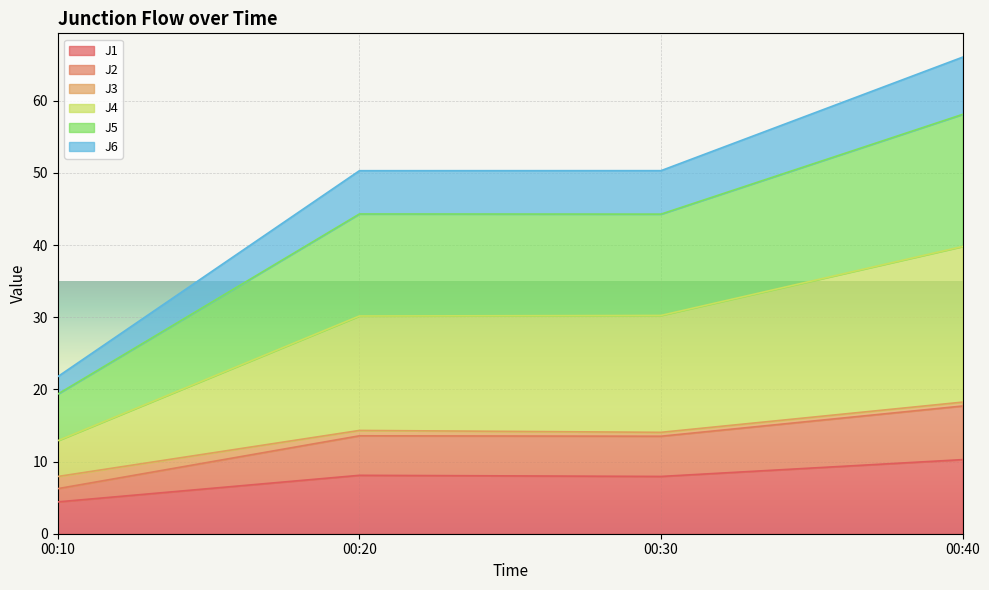

The J1 series shows 10.3 at 00:40. True or false?

True